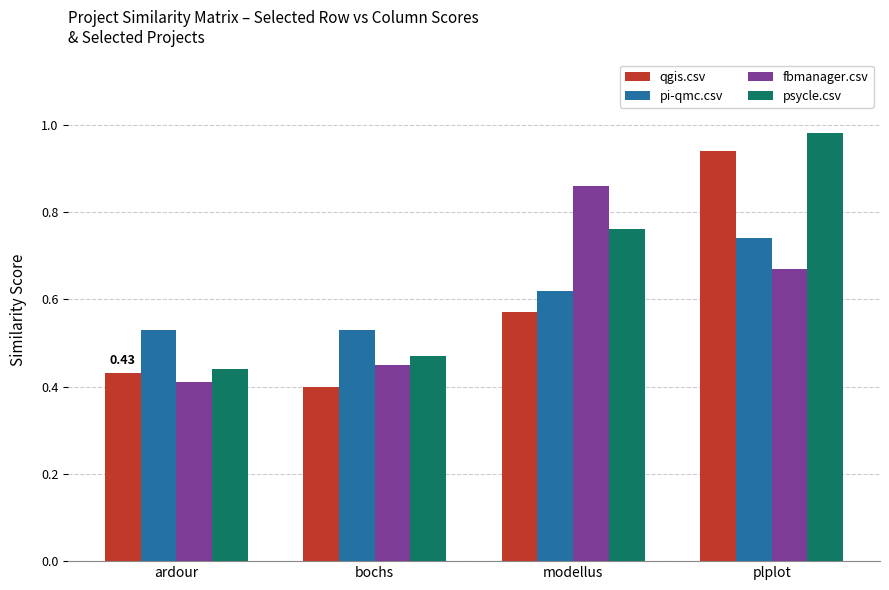

What is the sum of all fbmanager.csv values?

2.4